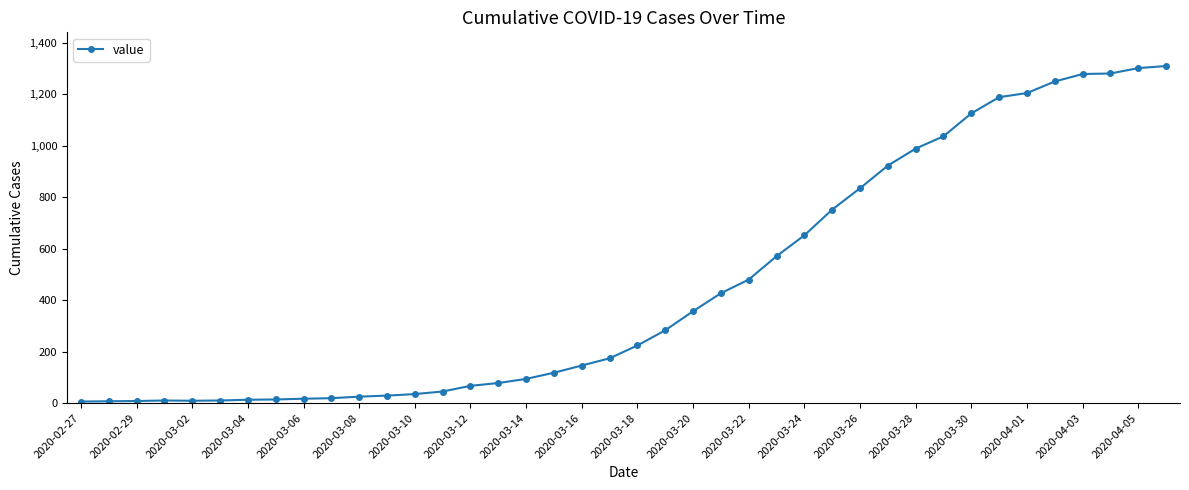

What is the average value?

460